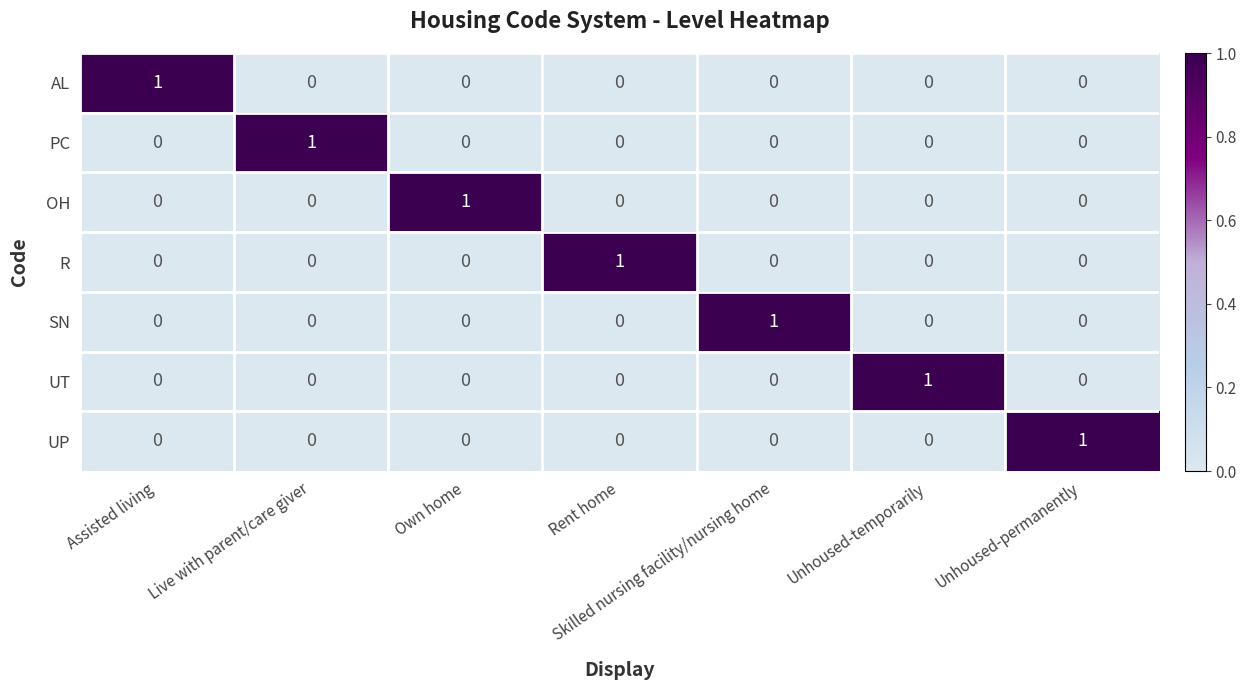

Count the UT values in the range 0 to 1.

7